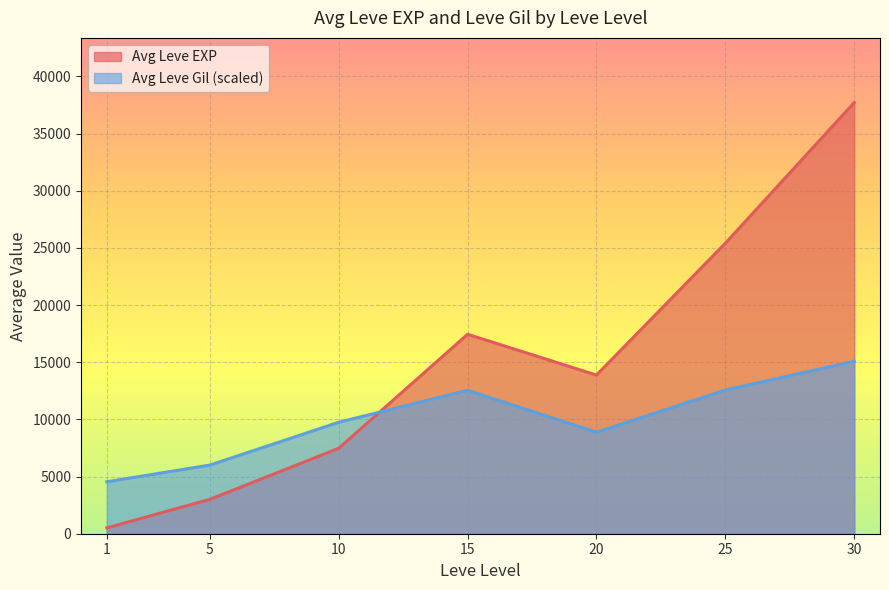

What is the approximate value of Avg Leve EXP at 5?

3008.3